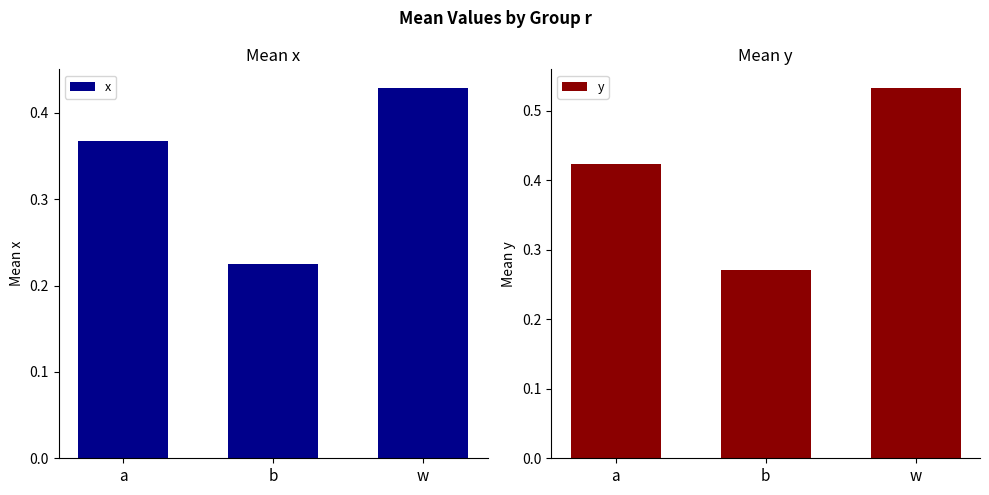

True or false: x has a value of 0.4 at w.

True